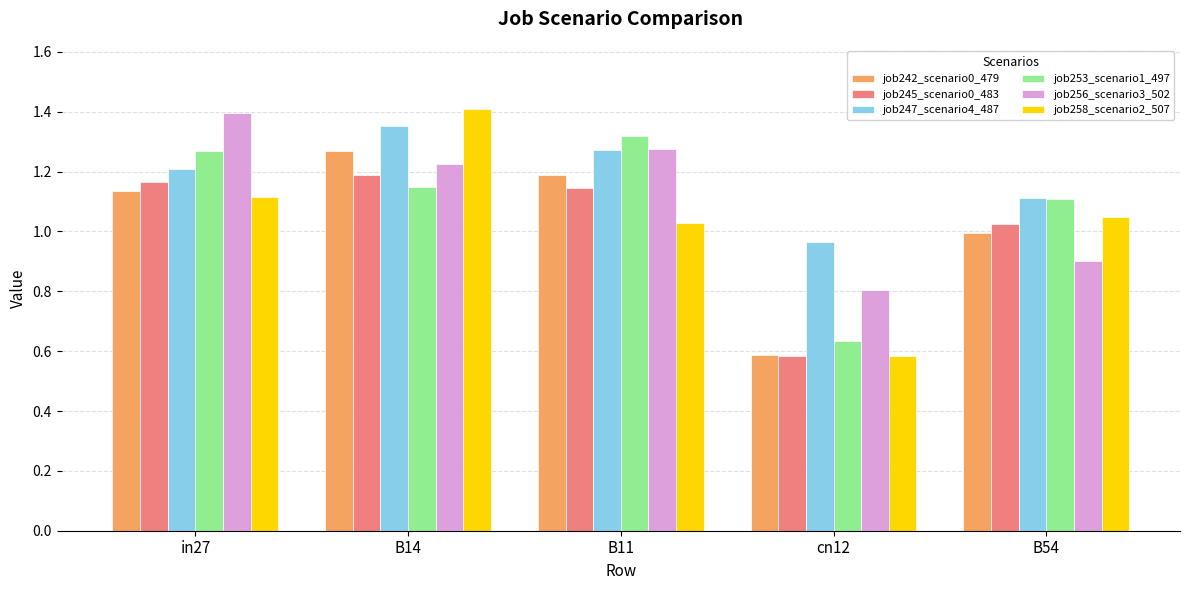

What is the sum of all job256_scenario3_502 values?

5.6